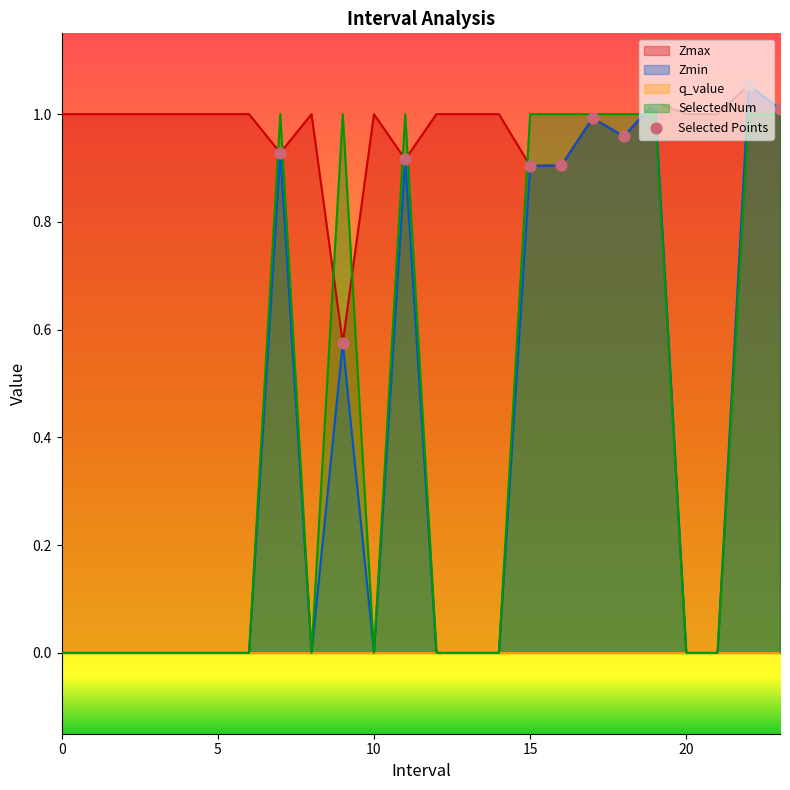

At which category is the sum across all series the highest?

22.0